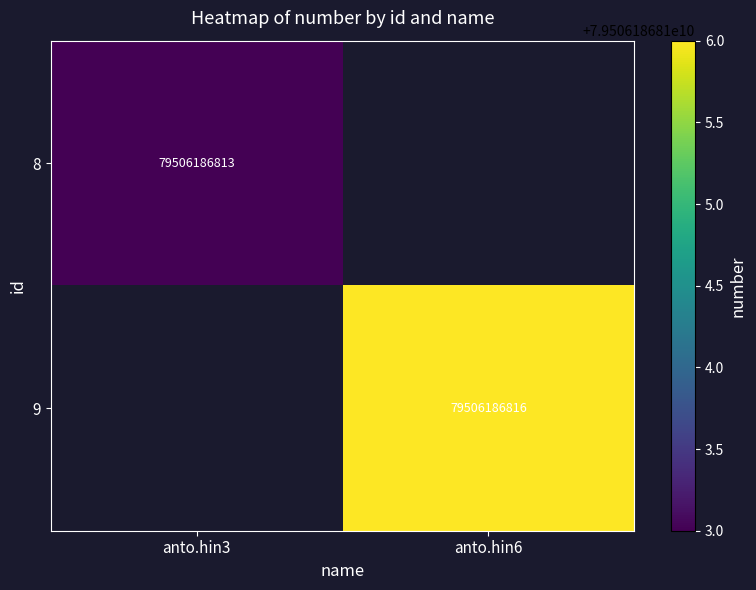

The value of 8 at anto.hin3 is 110240489996. True or false?

False